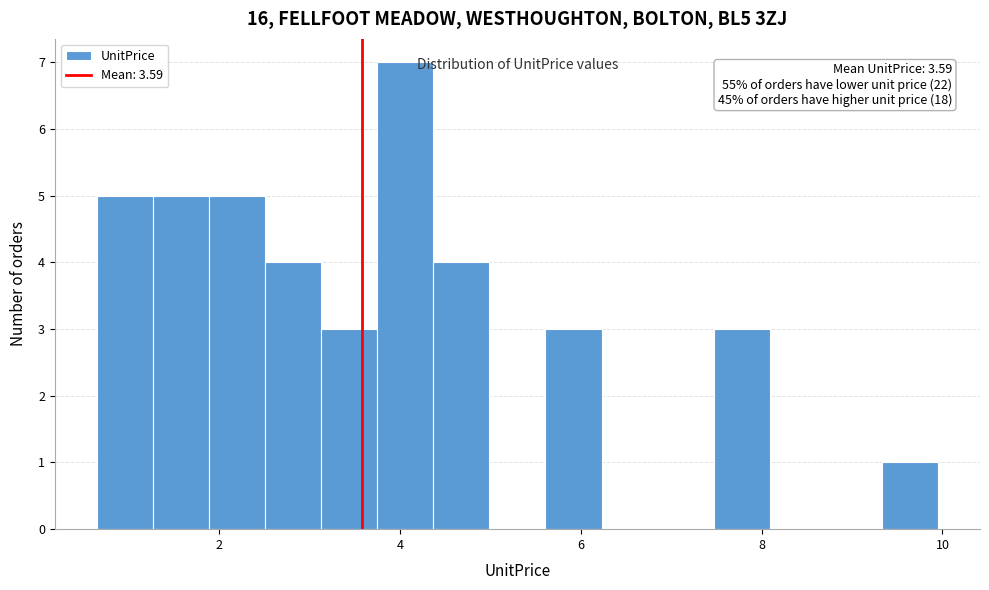

Around what value on the x-axis is the tallest bar? Give the approximate position of its centre, as read against the axis.

4.0